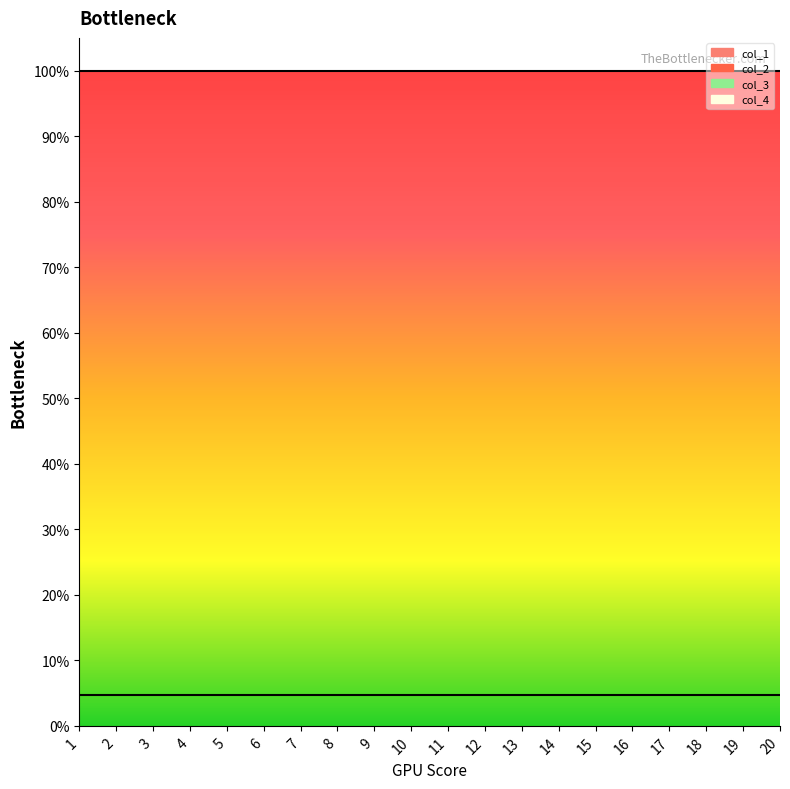

Which has a higher value, 17 or 2?

17